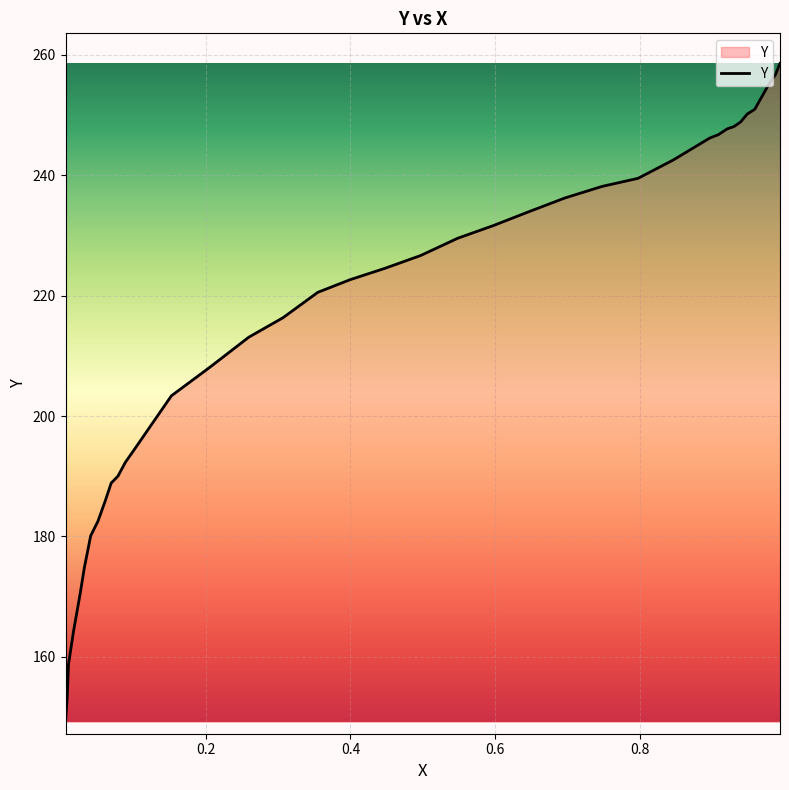

What is the smallest value displayed?

149.2